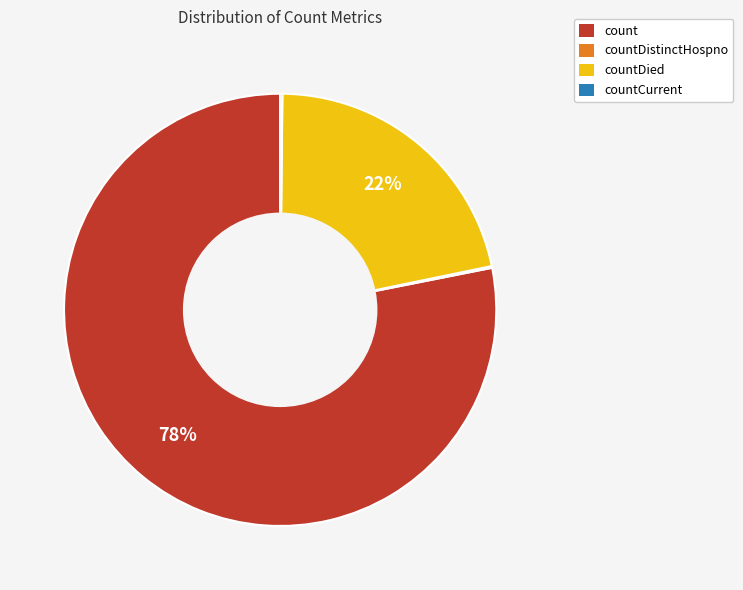

The count slice represents 78% of the pie. True or false?

True